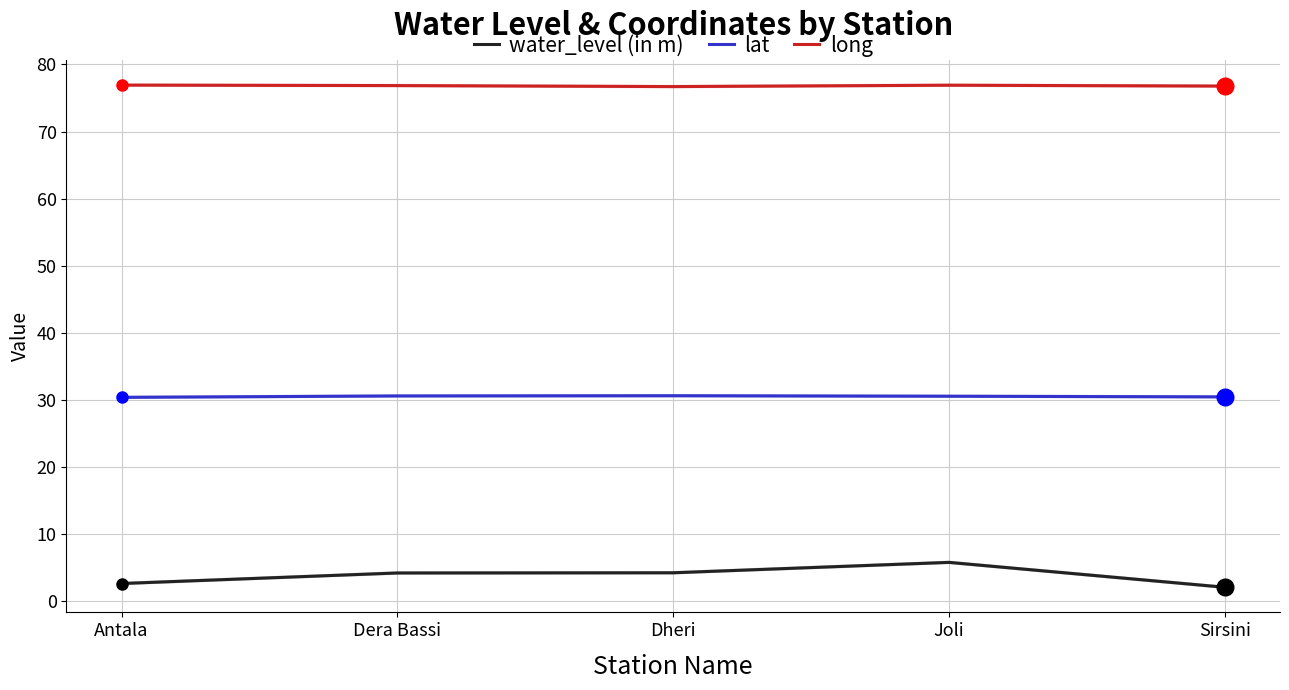

In long, how many points are higher than both neighbors (excluding endpoints)?

1